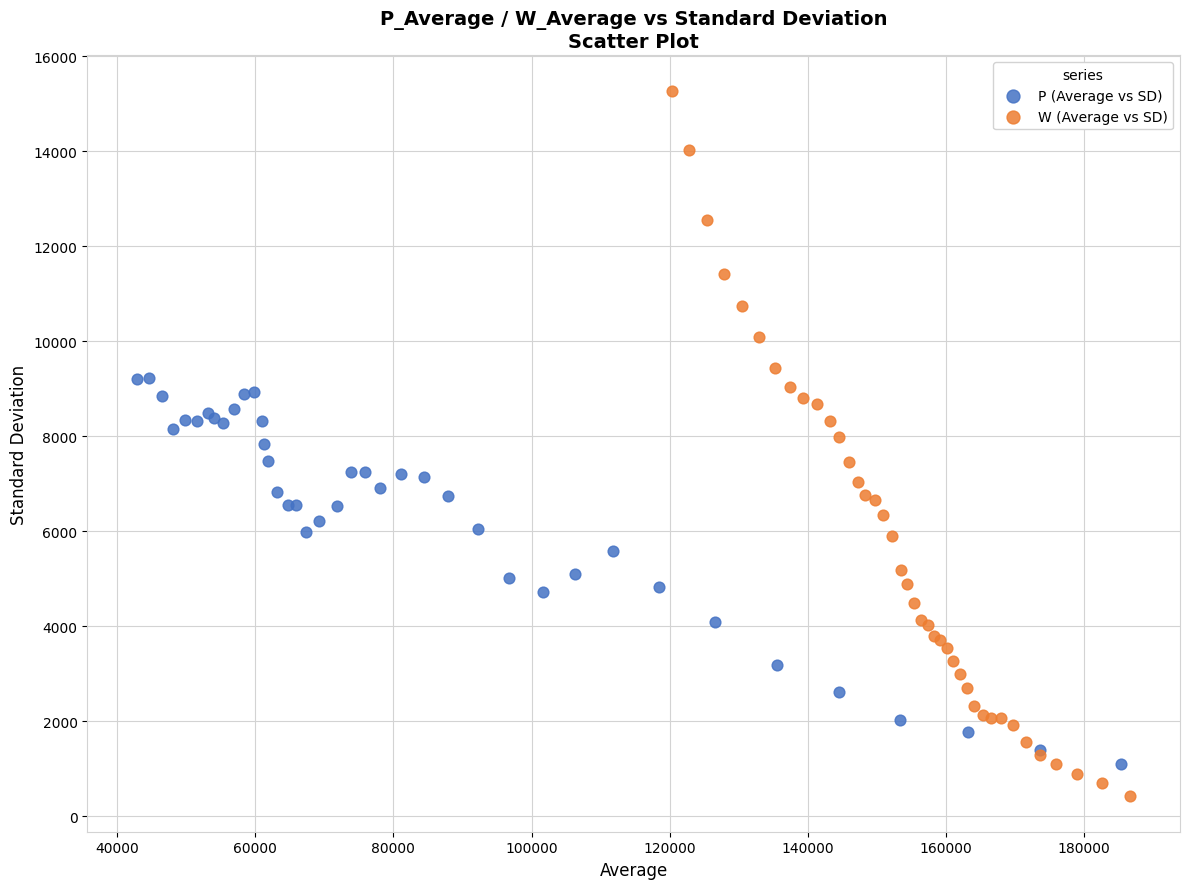

Which series contains the lowest Y value?

W (Average vs SD)